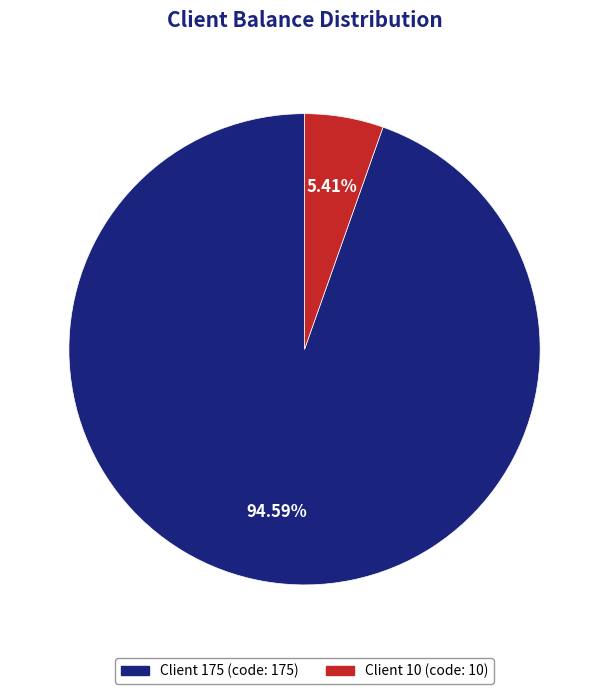

To the nearest percent, what is the difference between the largest and smallest slice percentages?

89%